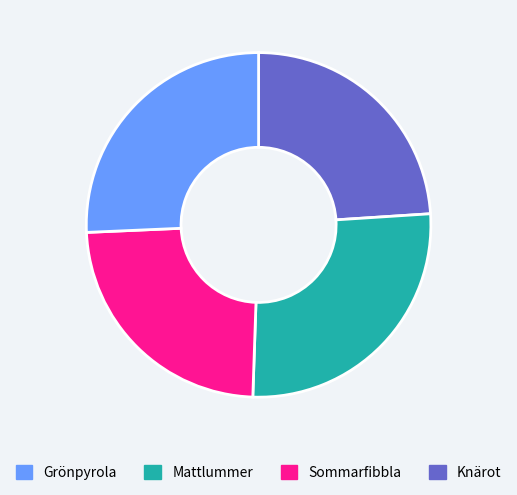

Does any single category account for the majority?

No